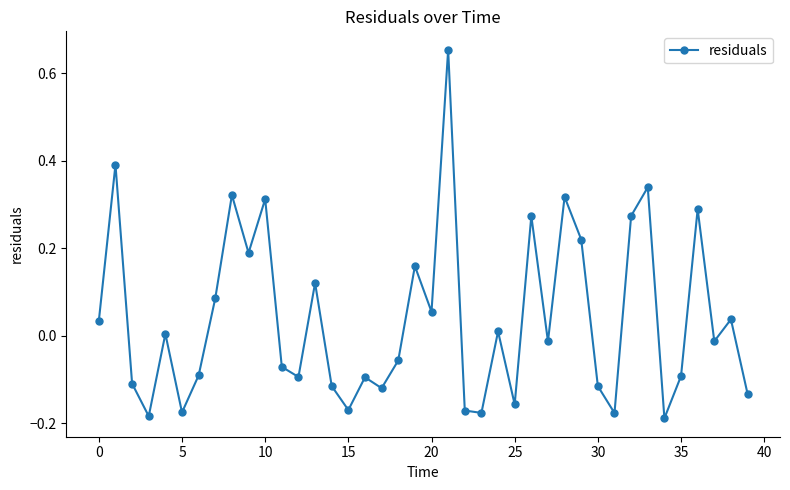

How many interior local peaks (higher than both neighbors) does the data have?

14